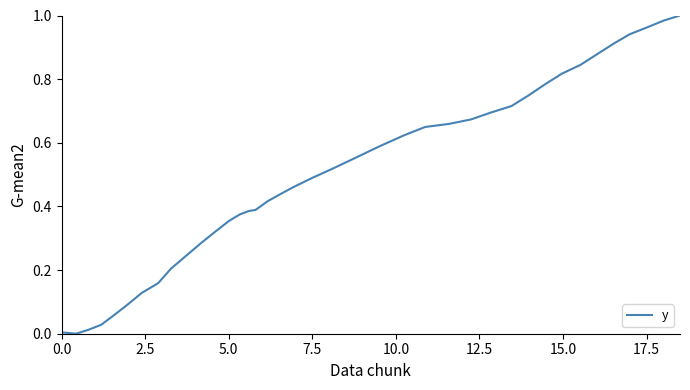

What is the difference between the second highest and minimum values?

1.0